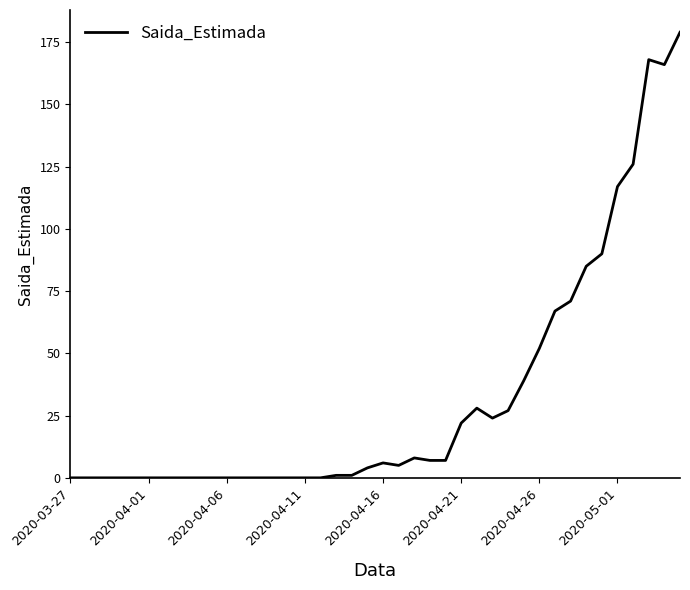

What is the difference between the maximum and minimum values?

179